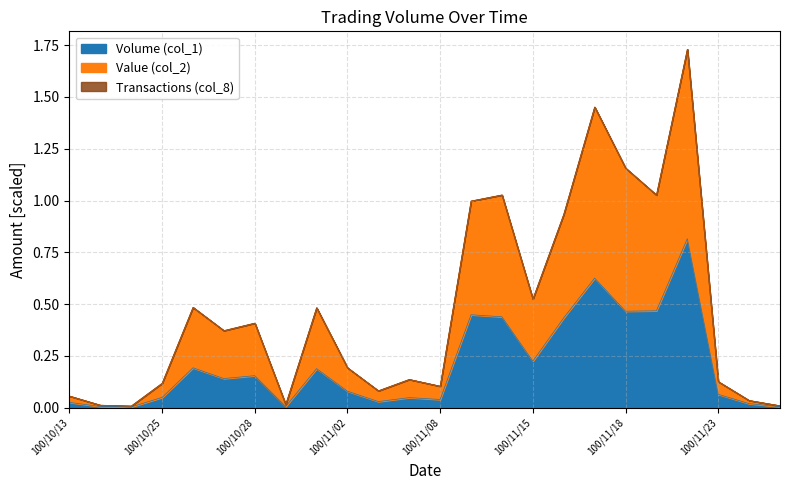

What is the difference between the second highest and second lowest values in the Volume (col_1) series?

0.6